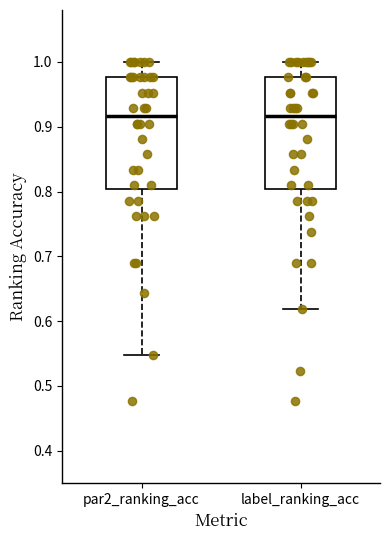

Where does the median line of the box for par2_ranking_acc sit on the y-axis? The values are not printed on the chart, so give them approximately, as read against the axis.

0.92